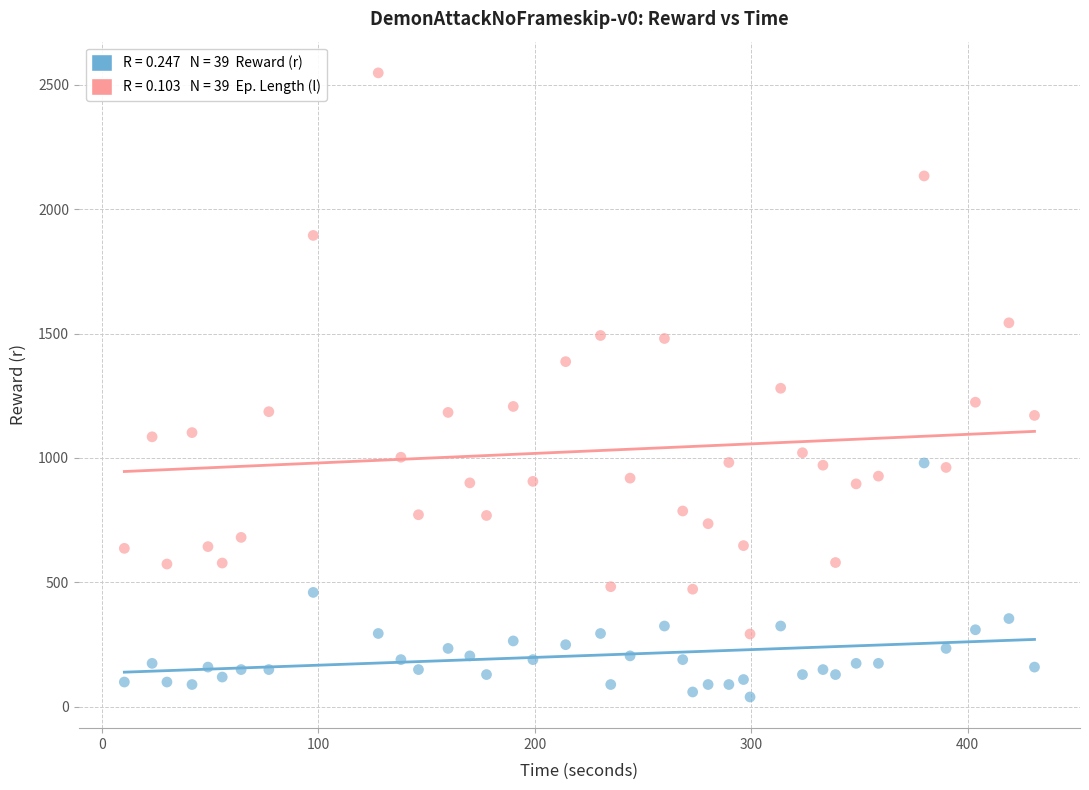

Across all data points, what is the range of Y values (max minus min)?

2507